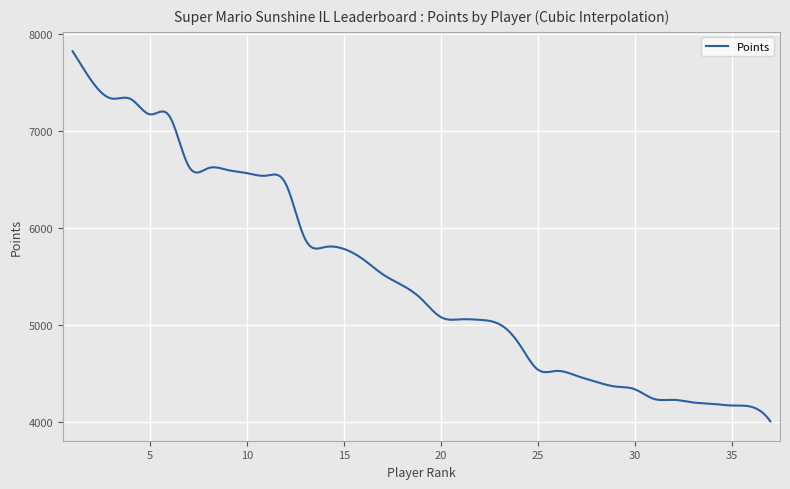

What is the average value?

5505.9